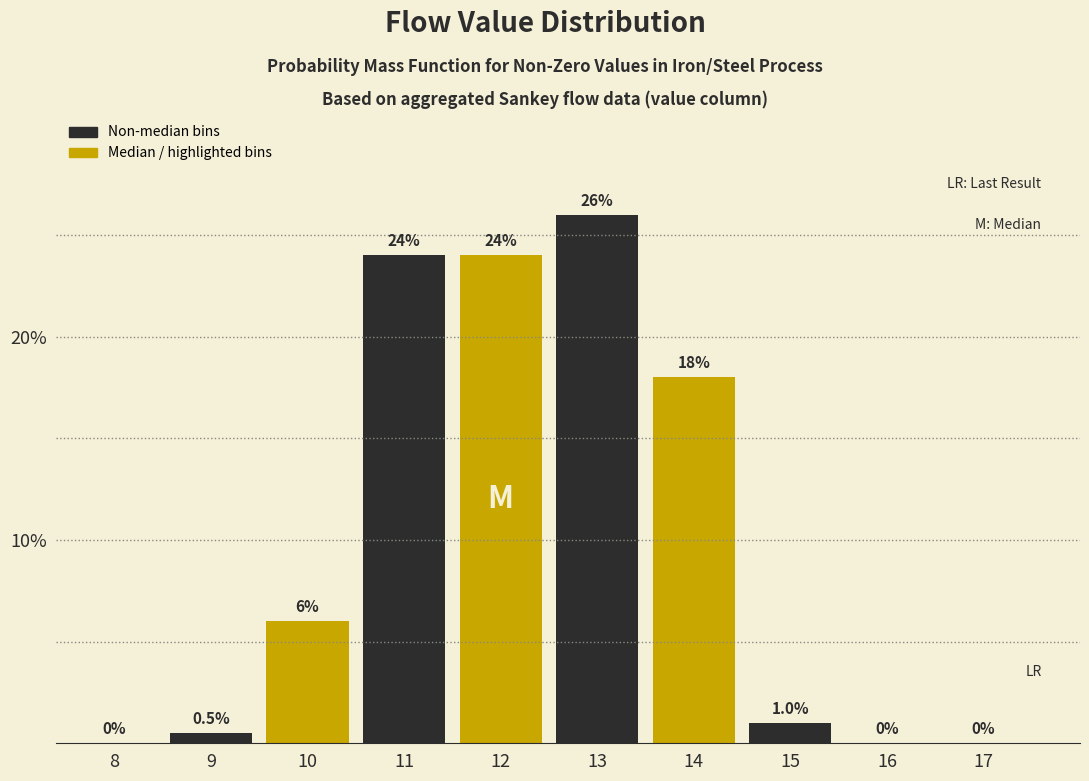

Reading left to right, transcribe all the data shown in this chart.

8=0.0	9=0.5	10=6.0	11=24.0	12=24.0	13=26.0	14=18.0	15=1.0	16=0.0	17=0.0